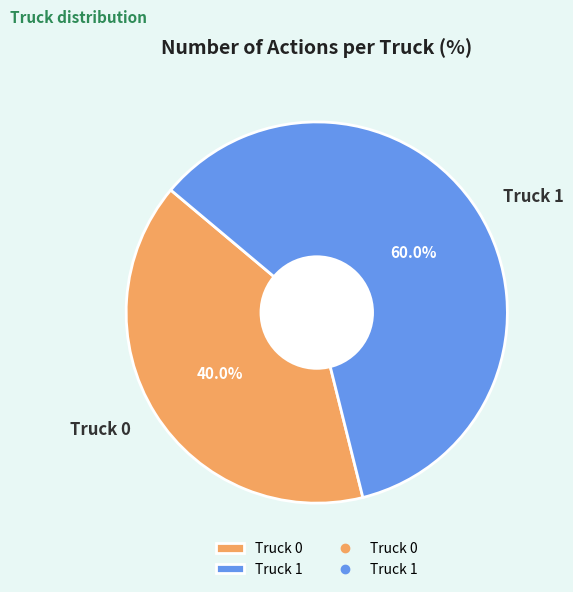

Rank the categories by value from highest to lowest.

Truck 1, Truck 0